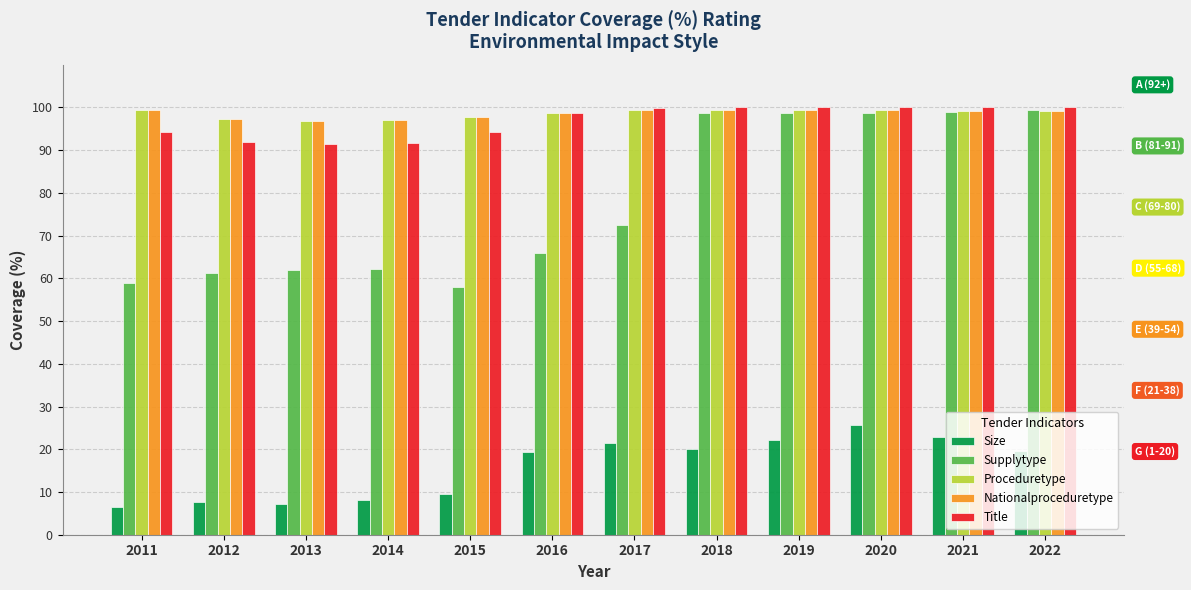

Is the value of Size at 2022 greater than the value of Nationalproceduretype at 2016?

No